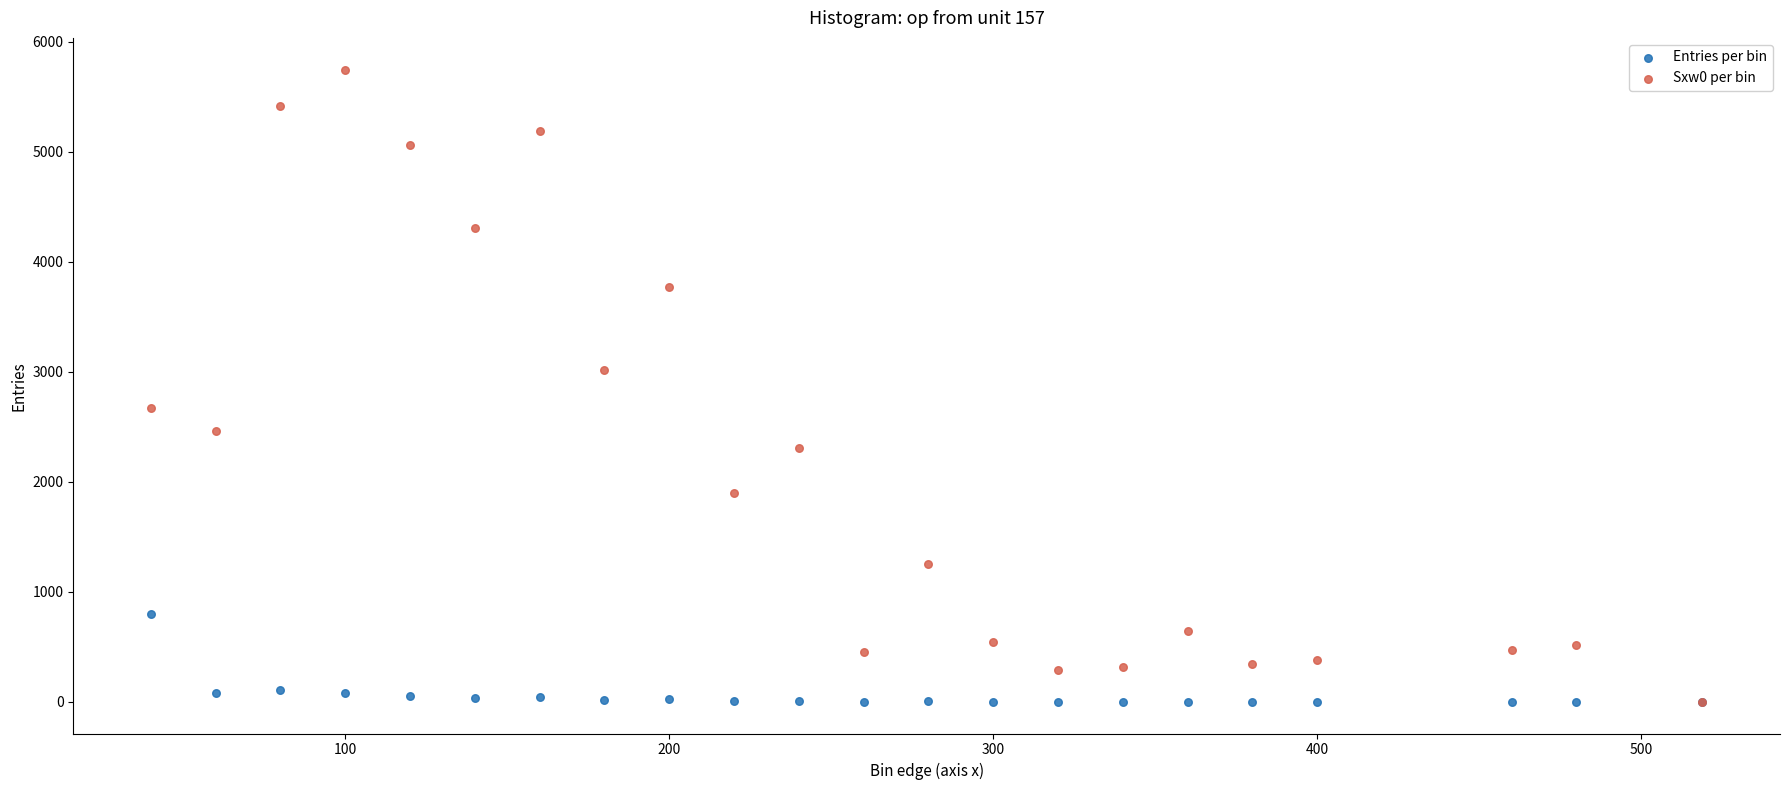

Across all series, what Y value is closest to 2874?

3013